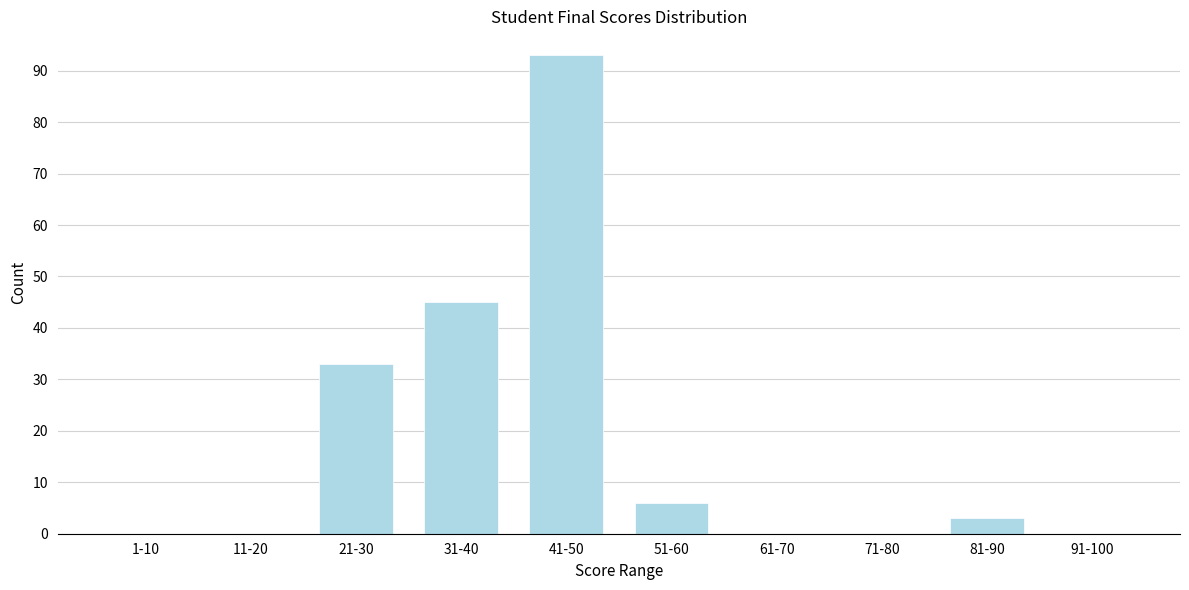

Reading right to left, what are all the values shown in this chart?

91-100=0	81-90=3	71-80=0	61-70=0	51-60=6	41-50=93	31-40=45	21-30=33	11-20=0	1-10=0